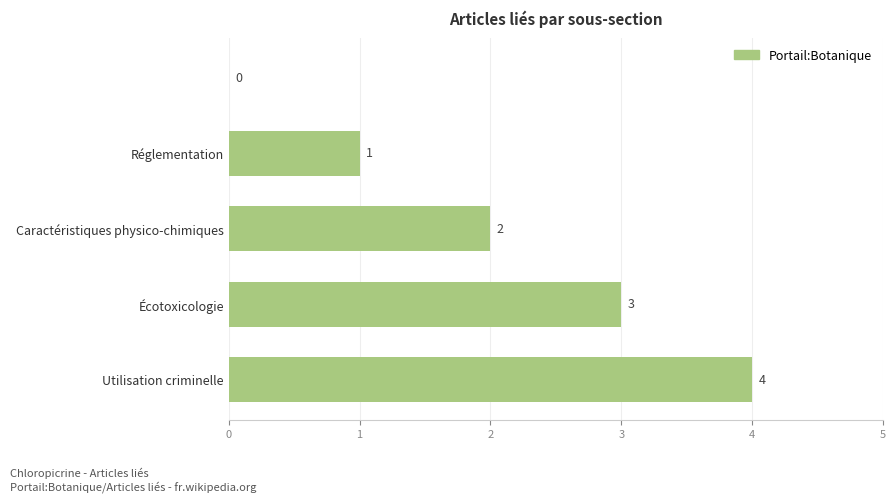

How many categories are shown in the chart?

5